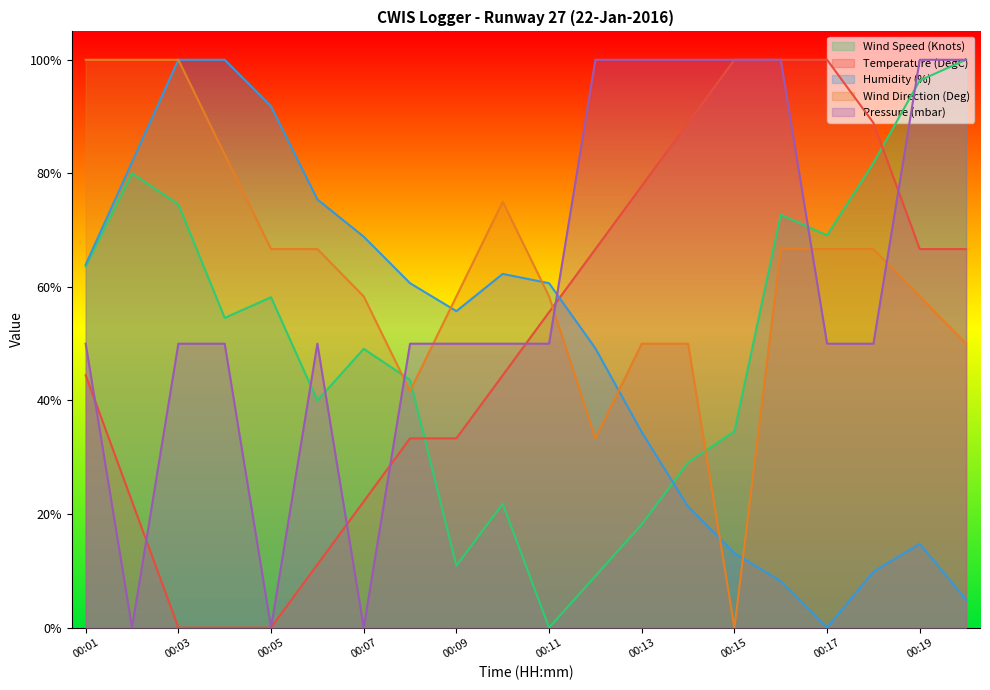

Which series changed the most between 00:04 and 00:10?

Temperature (DegC)